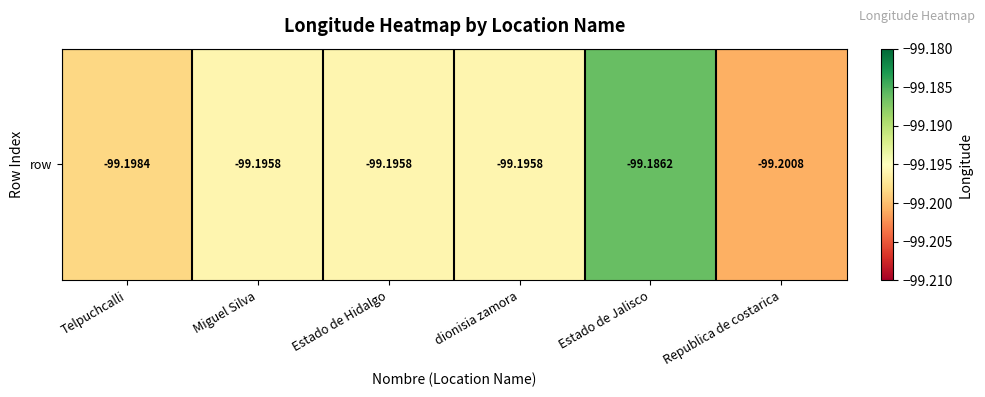

Between Estado de Jalisco and Miguel Silva, which is larger?

Estado de Jalisco